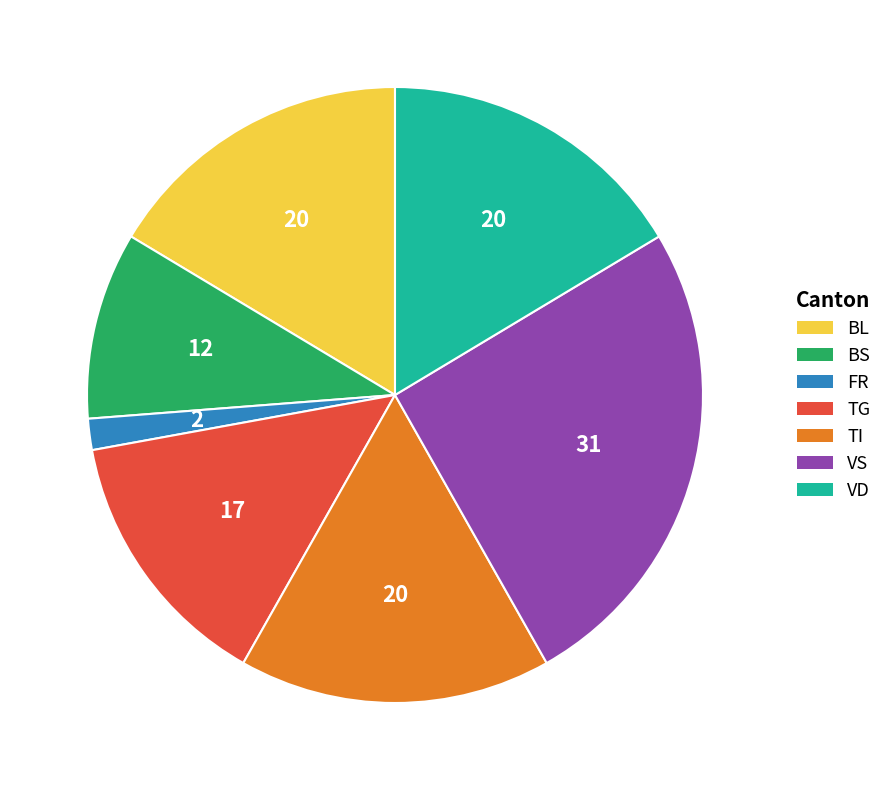

Does VD represent more than half of the total?

No